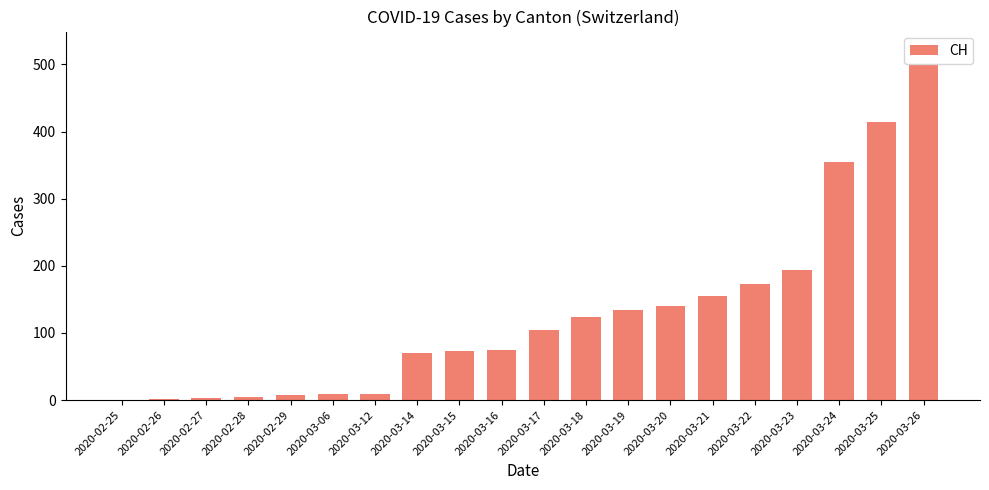

What is the sum of all values?

2543